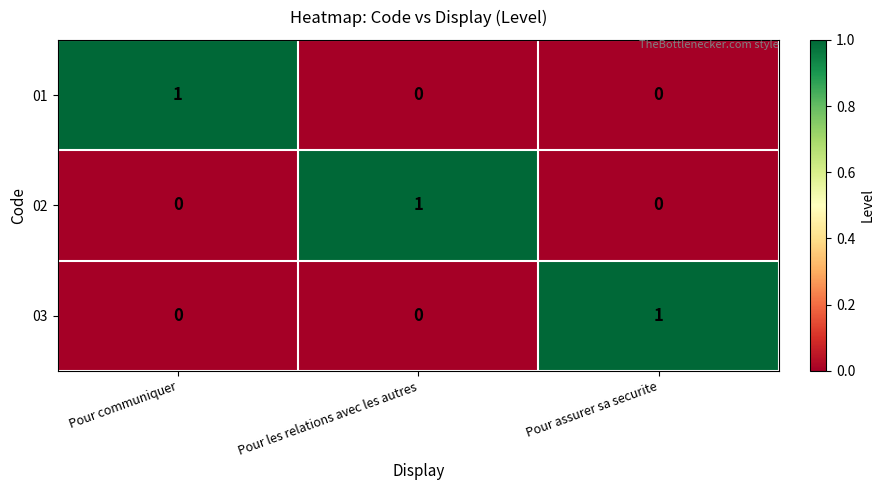

The value of 01 at Pour assurer sa securite is 0. True or false?

True